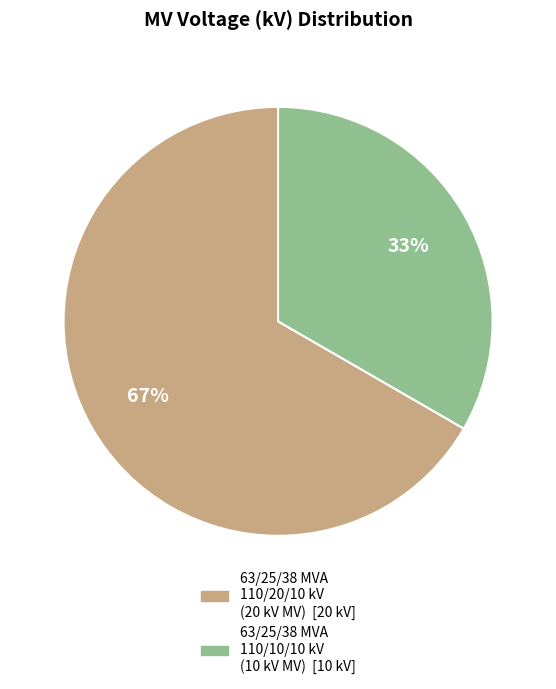

Is 63/25/38 MVA 110/20/10 kV the majority of the pie?

Yes